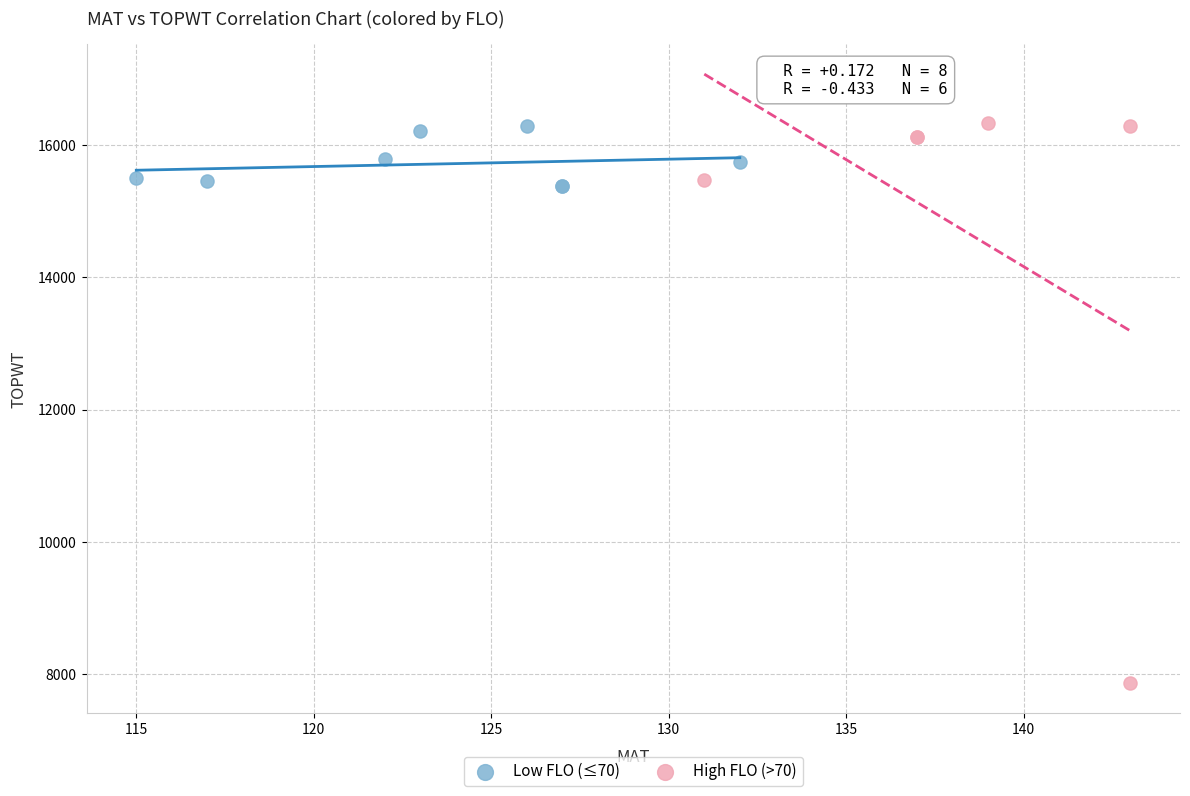

Which series contains the lowest Y value?

High FLO (>70)